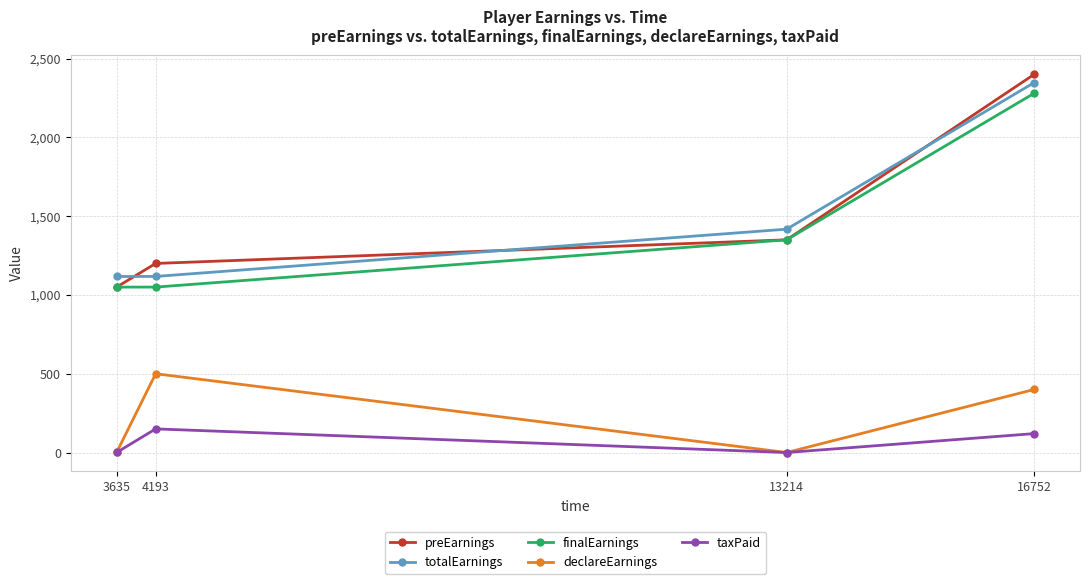

True or false: taxPaid and finalEarnings intersect in this chart.

False